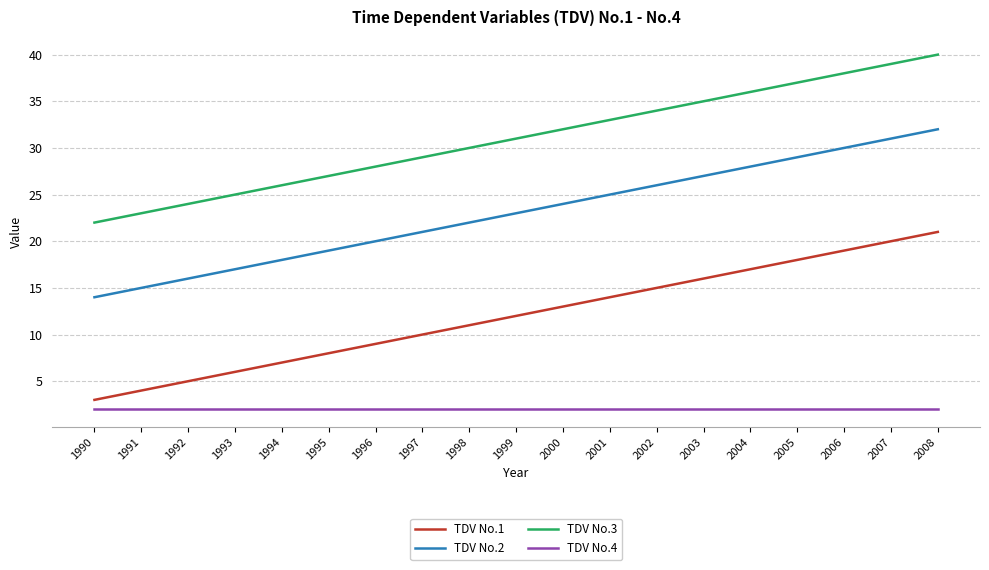

What value does the TDV No.4 series have at 2001?

2